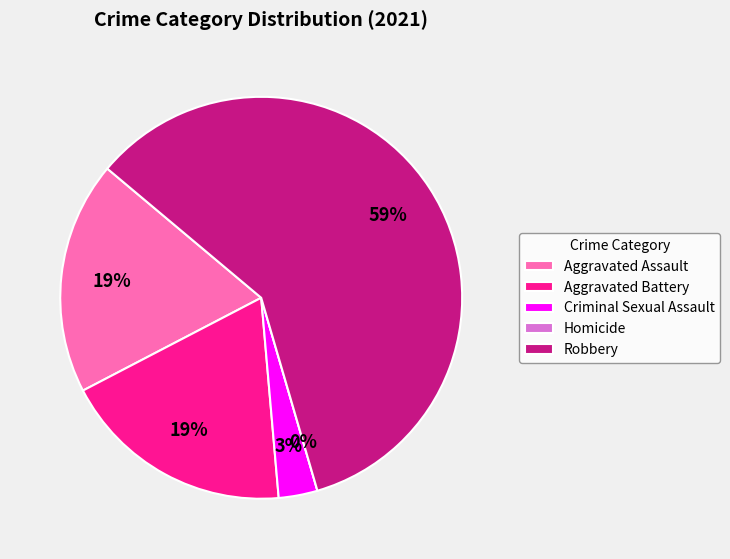

True or false: Aggravated Battery accounts for 28% of the total.

False